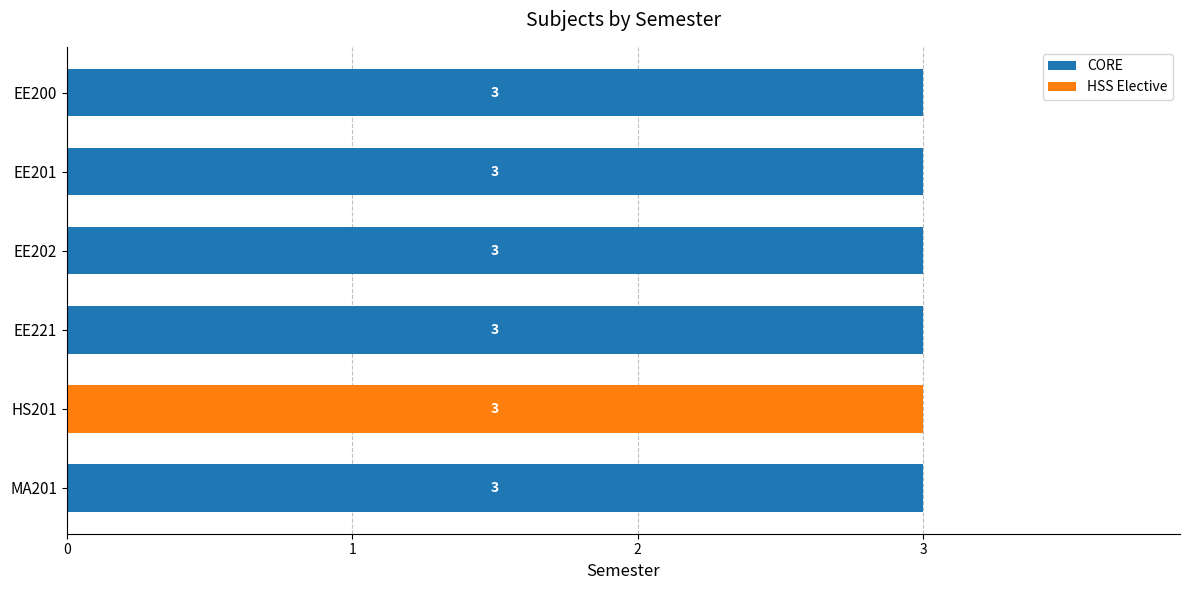

What is the total value across all series at EE200?

3